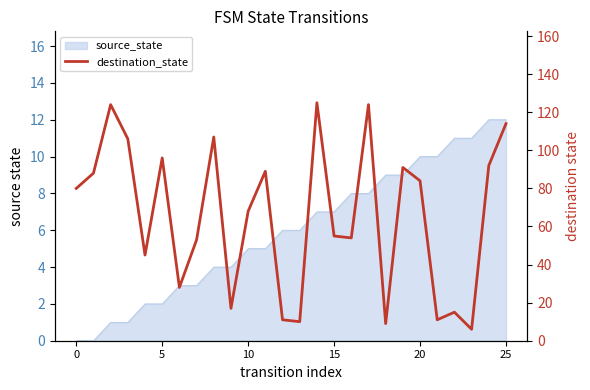

Is it true that the value at 9 is 17?

True